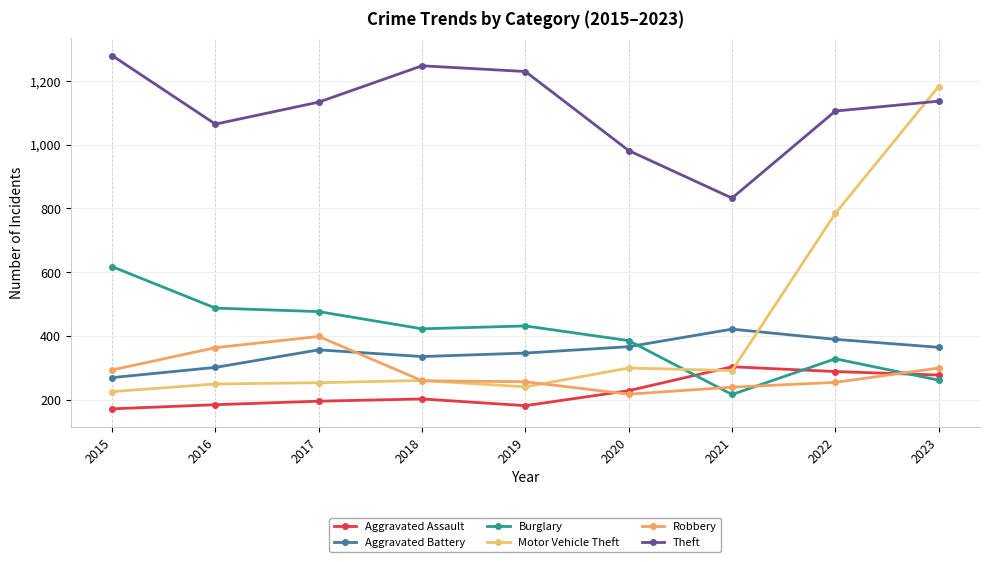

What is the total value across all series at 2017?

2811